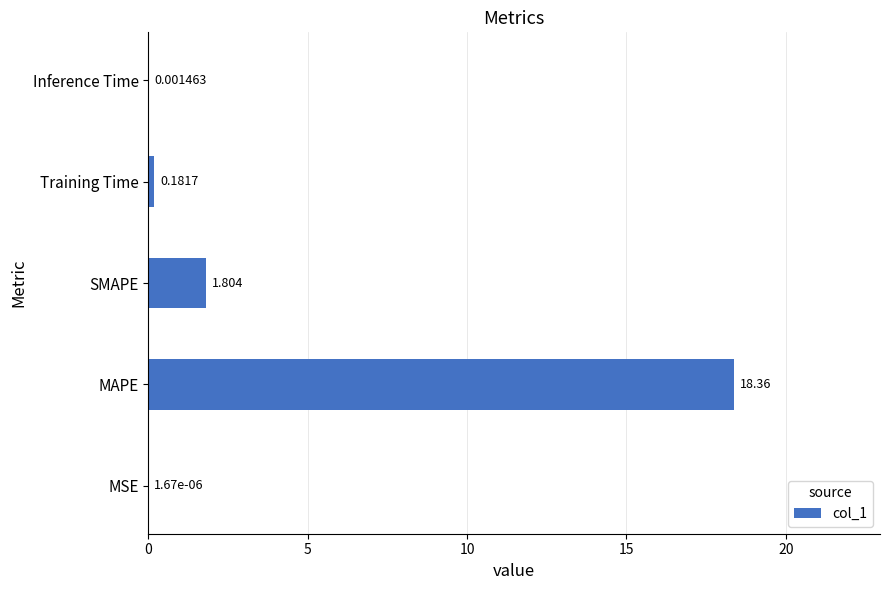

At which label is the value closest to 9?

SMAPE